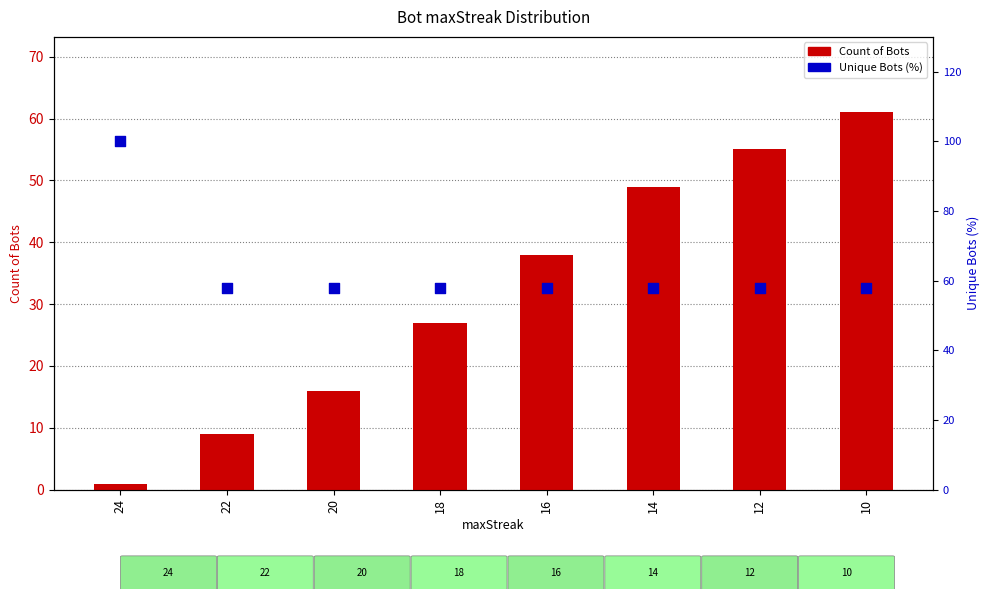

At how many categories does at least one series exceed 69?

1